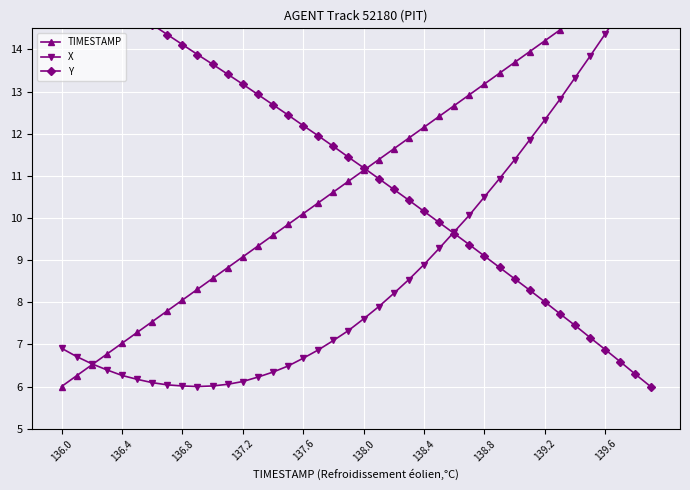

Between which two adjacent categories do Y and TIMESTAMP first intersect?

20 and 21